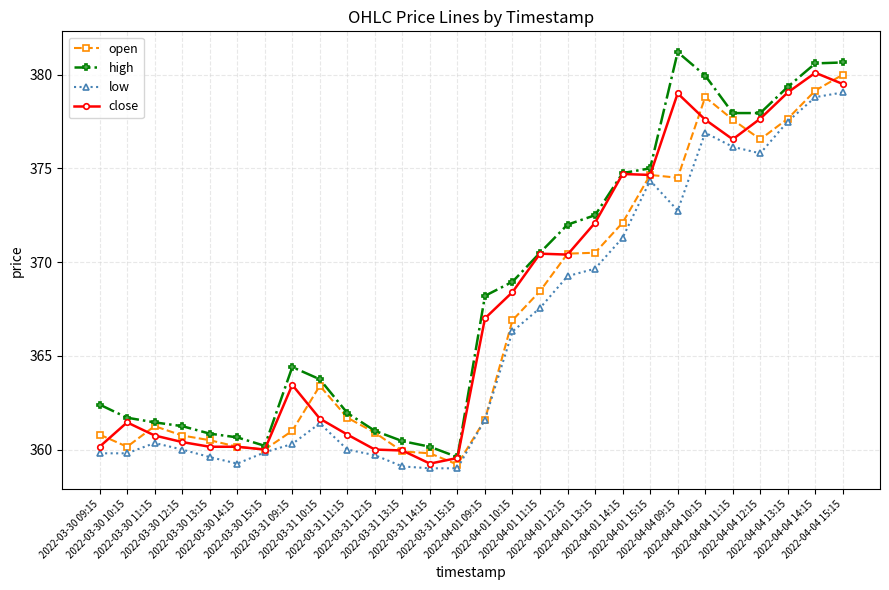

What is the spread (max minus min) of values at 2022-04-01 14:15?

3.5